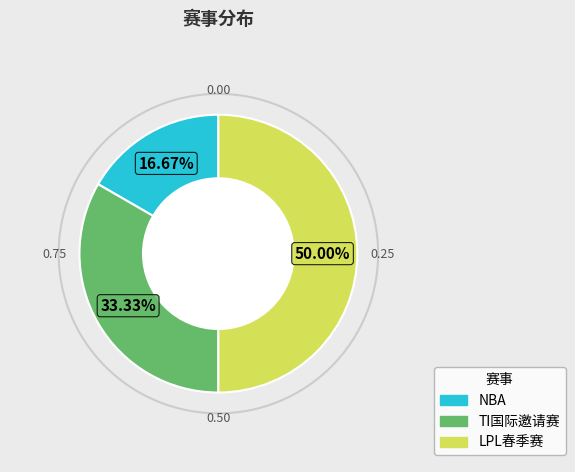

What portion of the pie excludes LPL春季赛?

50.0%